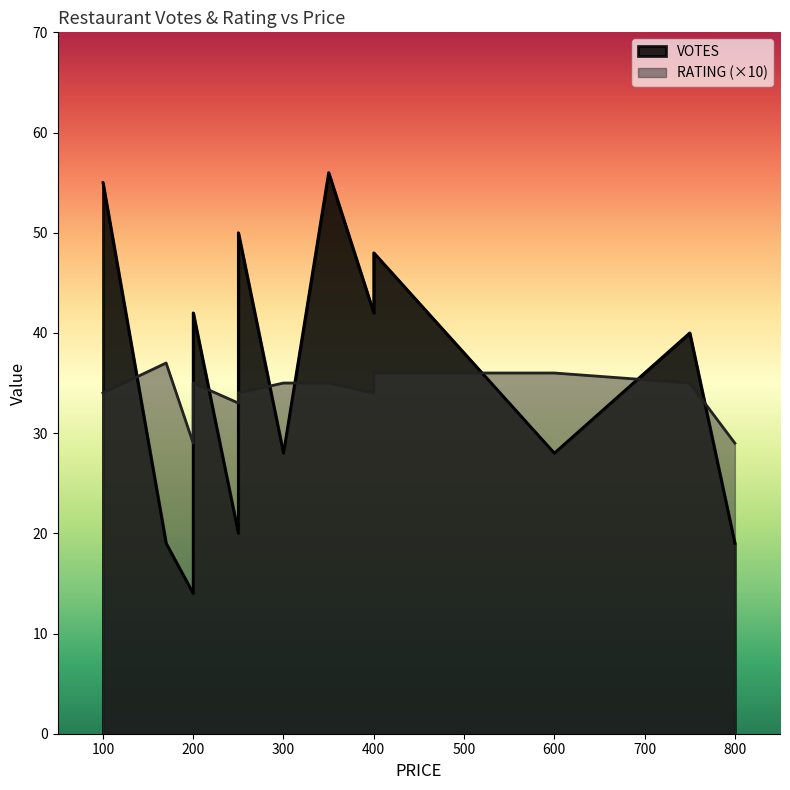

Reading left to right, what are all the values shown in this chart?

VOTES: 400=48.0	800=19.0	350=56.0	200=42.0	300=28.0	170=19.0	250=50.0	100=55.0	750=40.0	250=20.0	200=41.0	600=28.0	400=42.0	200=14.0
RATING: 400=3.6	800=2.9	350=3.5	200=2.9	300=3.5	170=3.7	250=3.4	100=3.4	750=3.5	250=3.3	200=3.5	600=3.6	400=3.4	200=3.4